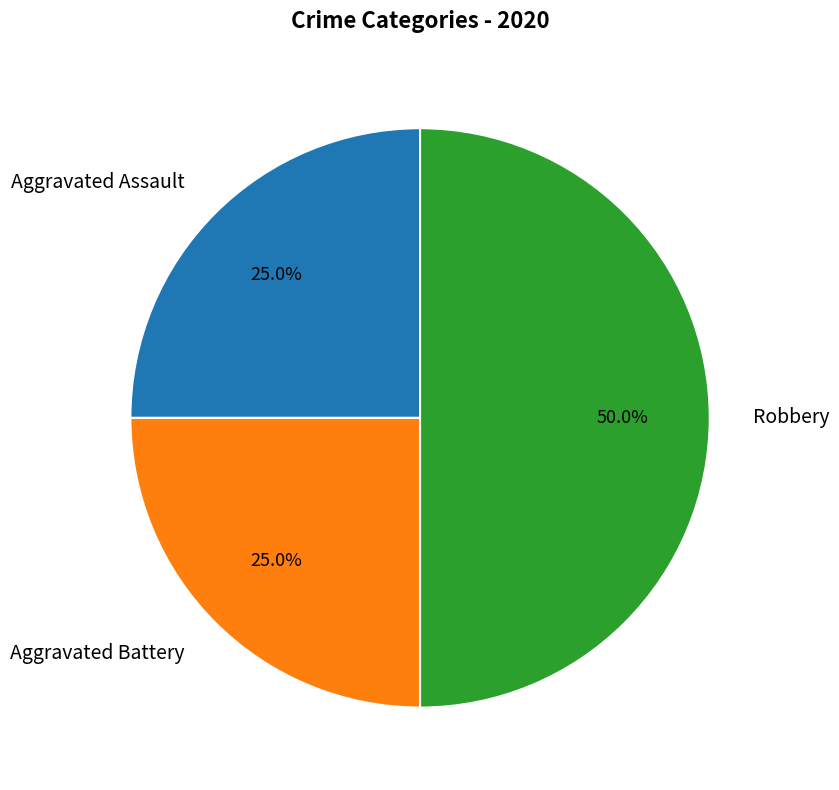

To the nearest percent, what percentage of the pie is Aggravated Battery?

25%